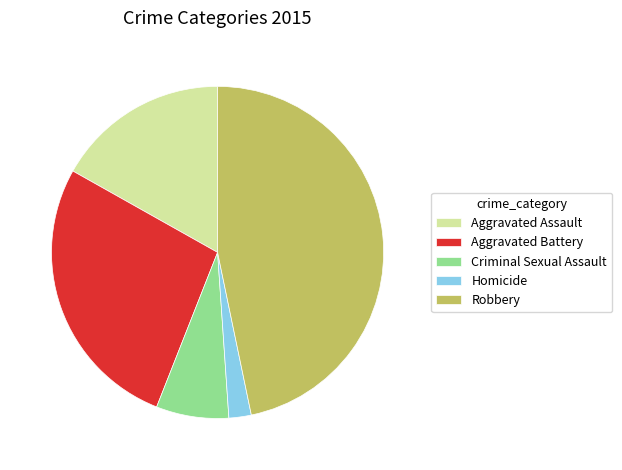

Which slice is the smallest?

Homicide